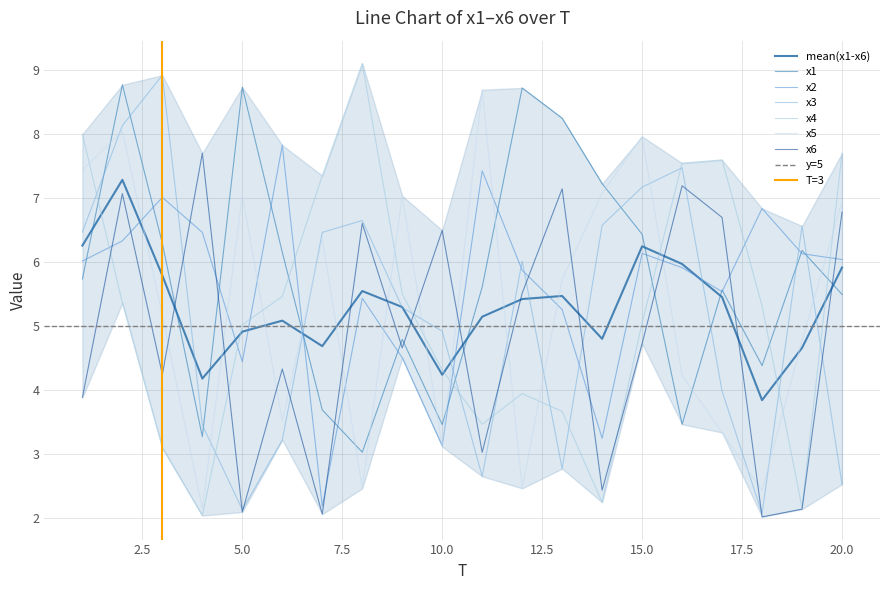

At which category does the chart reach its peak across all series?

8